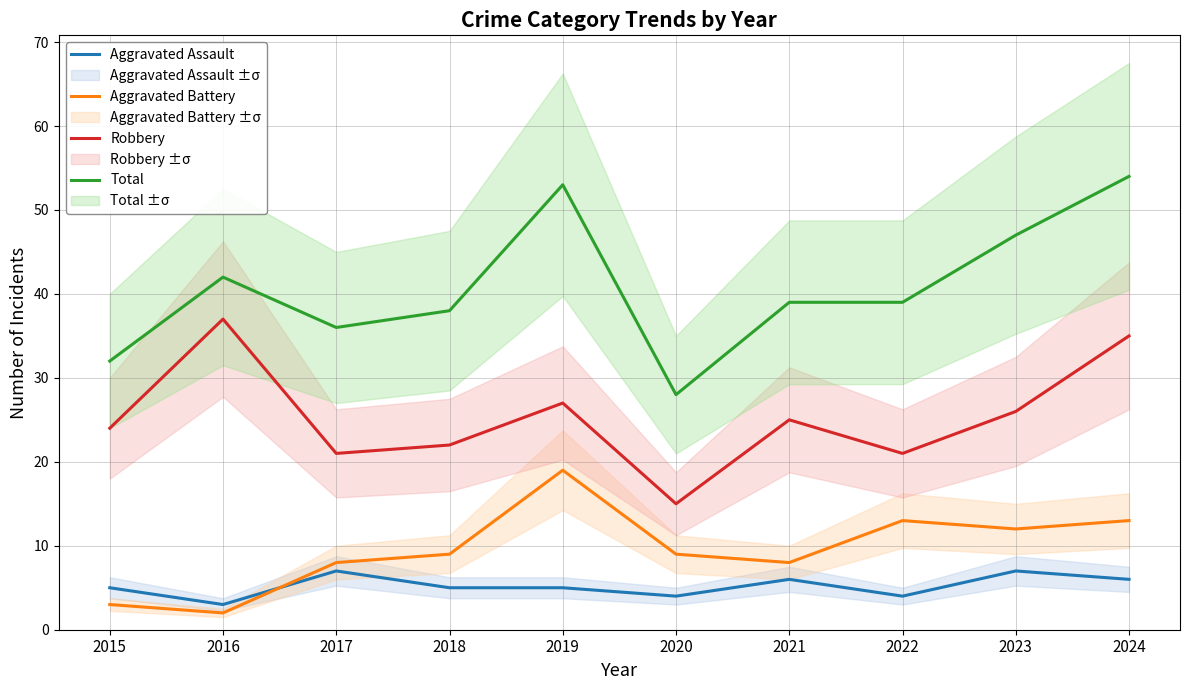

What is the difference between the Aggravated Assault values at 2016 and 2024?

3